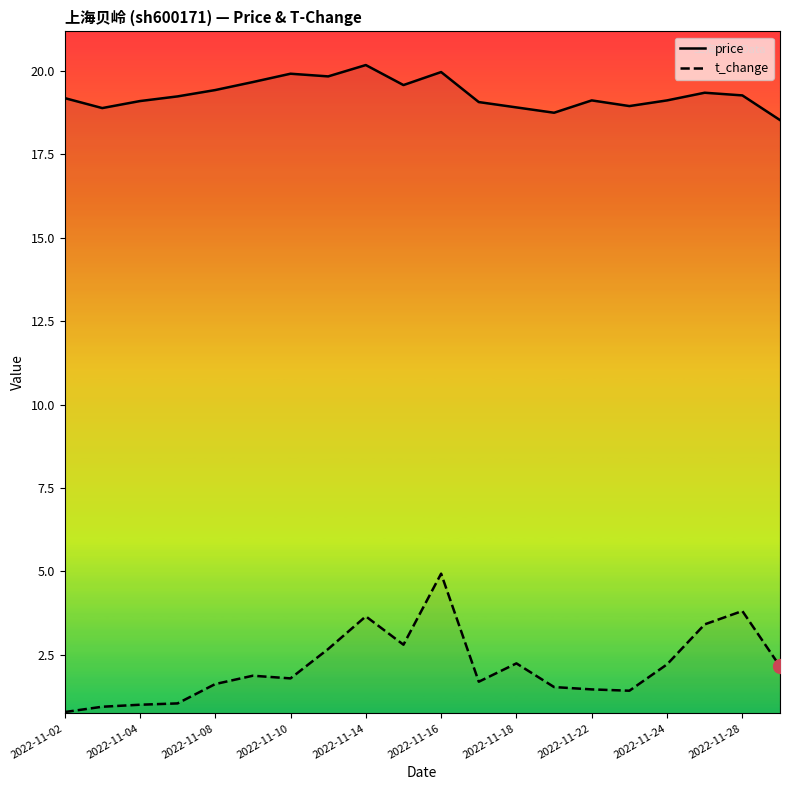

What are all the series names shown in the legend?

price, t_change